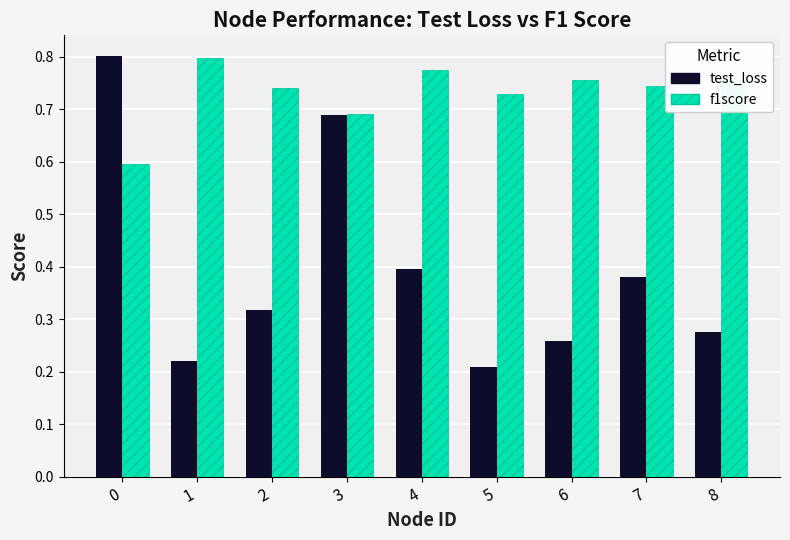

Which series has the widest spread of values?

test_loss